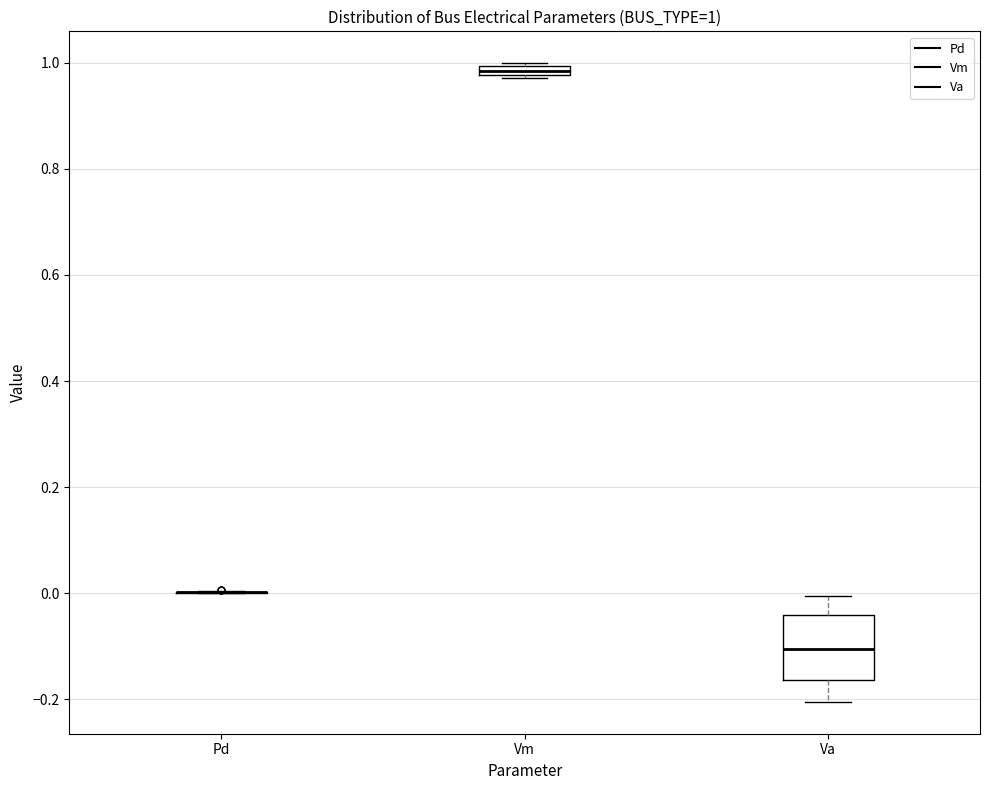

Which box is the tallest, from its lower edge to its upper edge?

Va